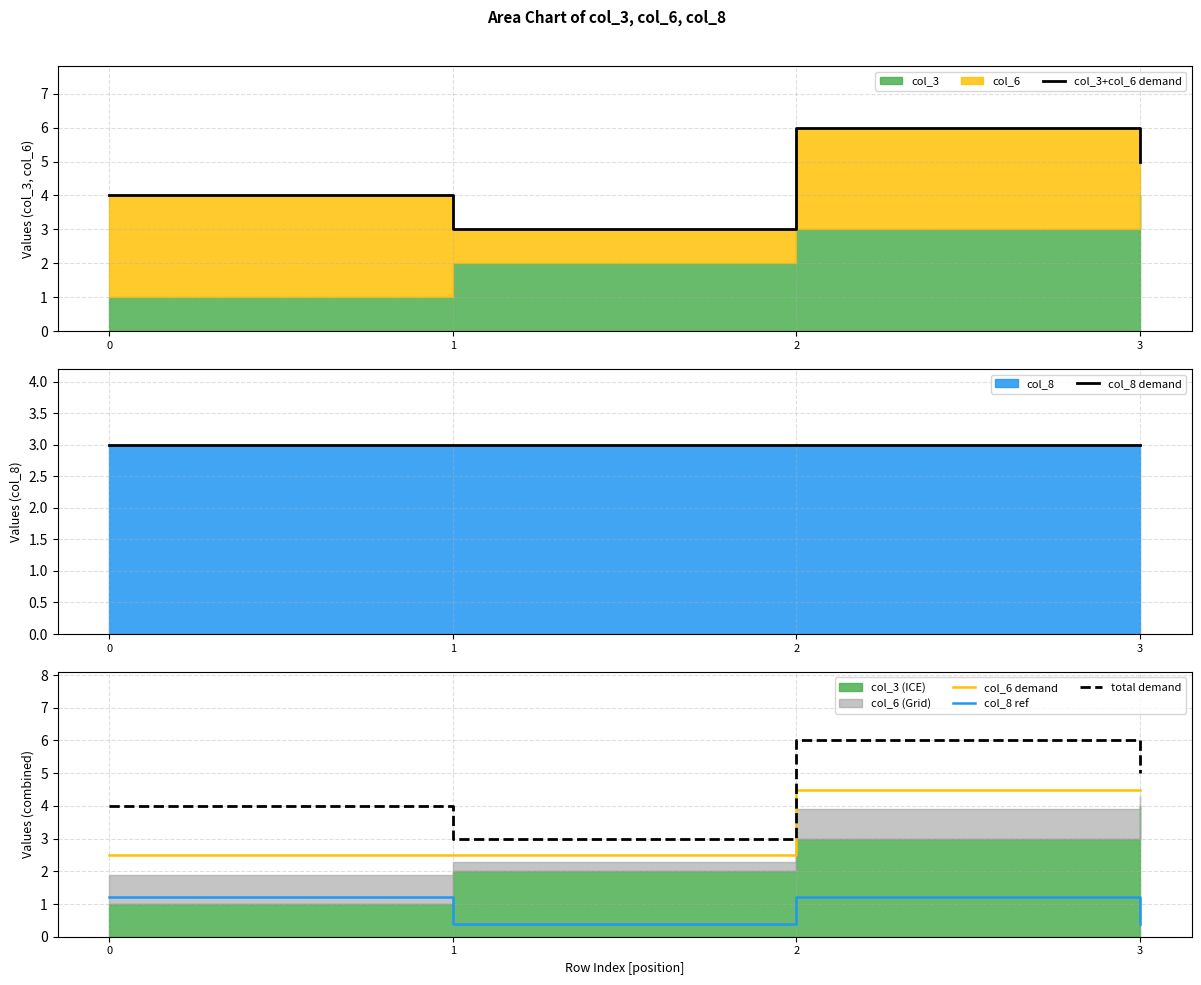

What is the spread (max minus min) of values at 3?

4.6